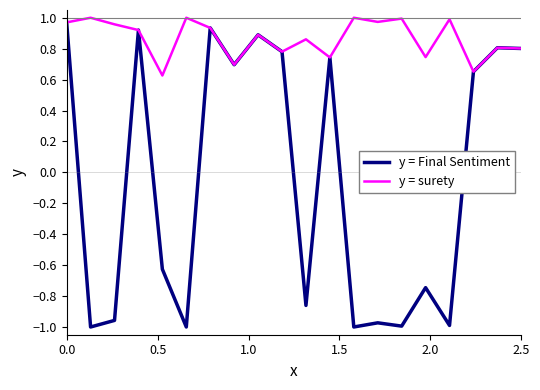

Rank the series by their average value, from highest to lowest.

y = surety, y = Final Sentiment